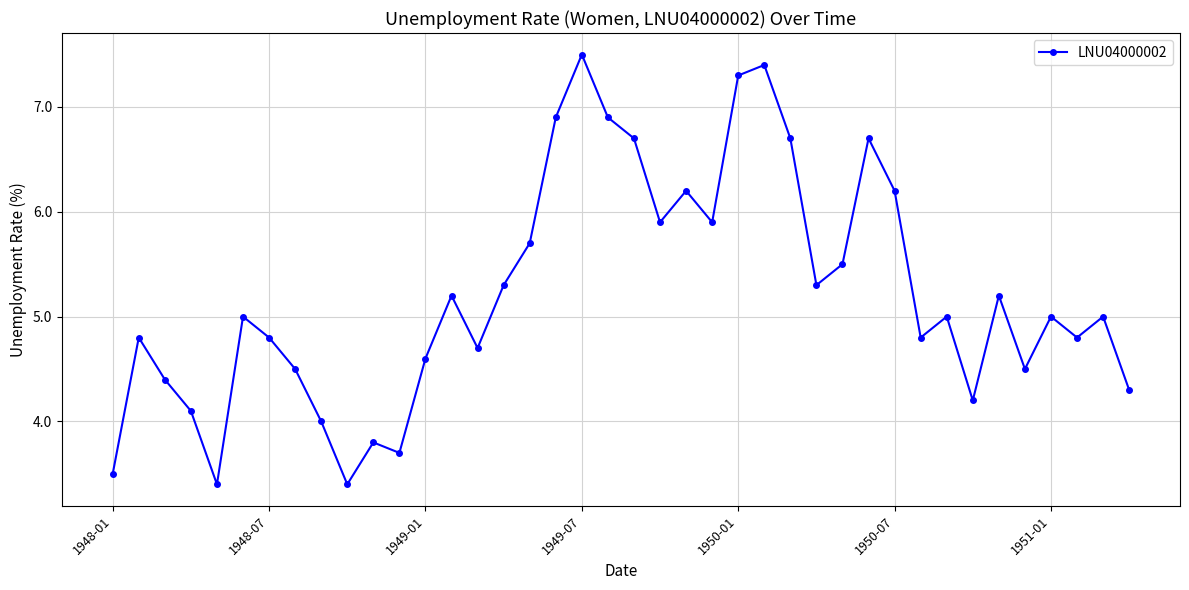

What is the value of the 11th point from the left?

3.8